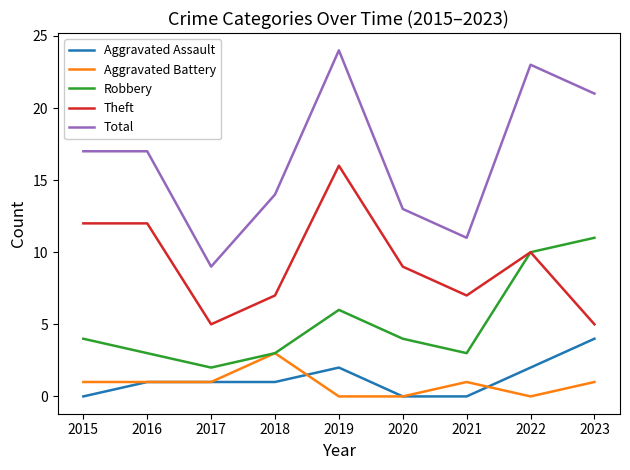

What is the sum of the Robbery values at 2023 and 2021?

14